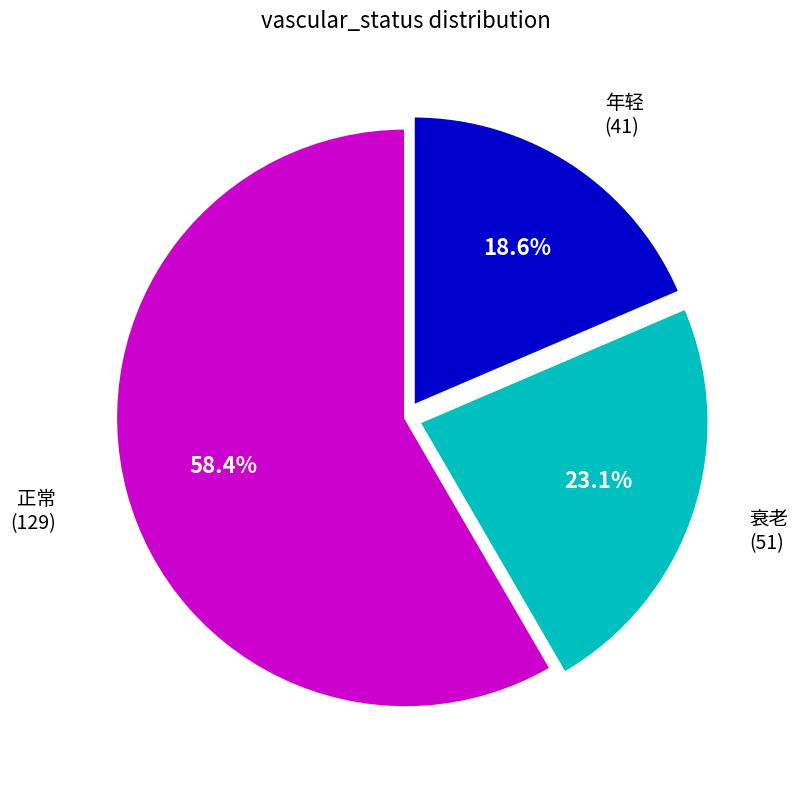

The 年轻 slice represents 19% of the pie. True or false?

True